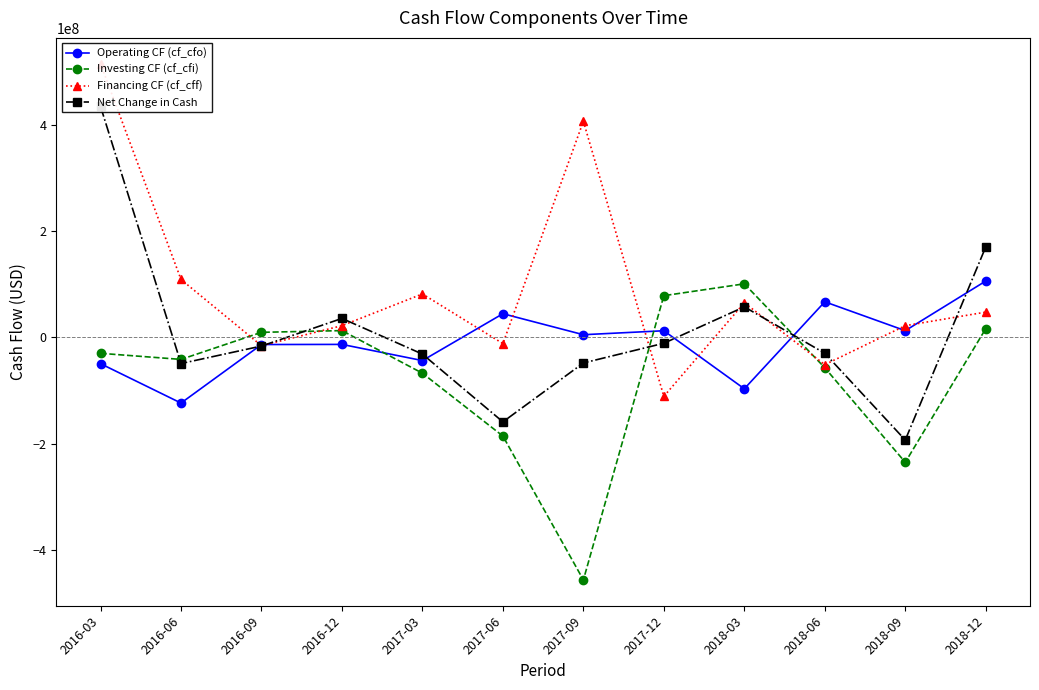

At which category does Net Change in Cash reach its first local peak?

2016-12